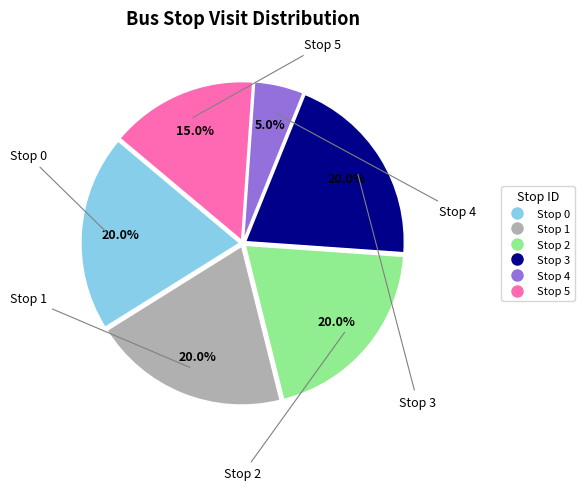

Is there a majority slice in this chart?

No